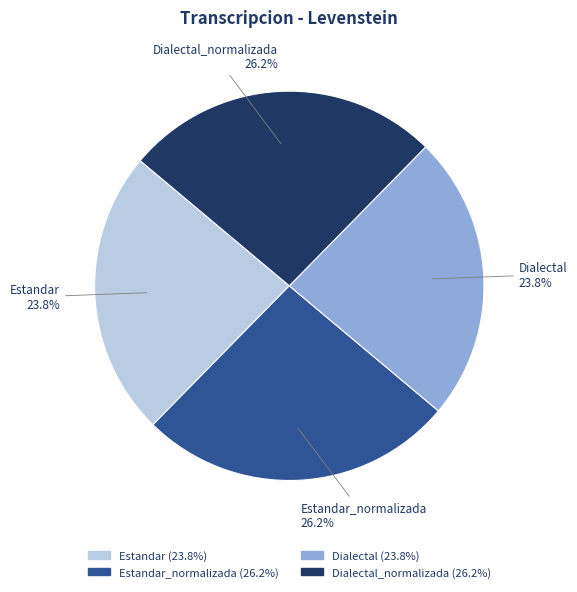

Does Estandar represent more than half of the total?

No